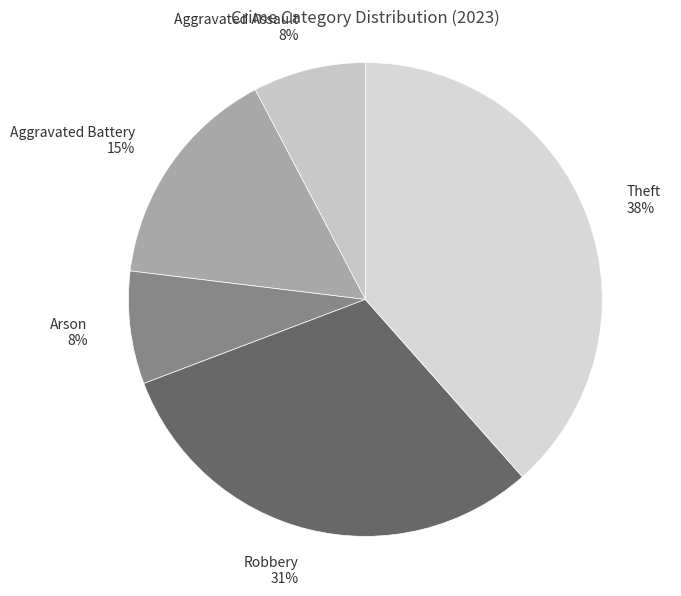

Count the number of slices in the pie.

5